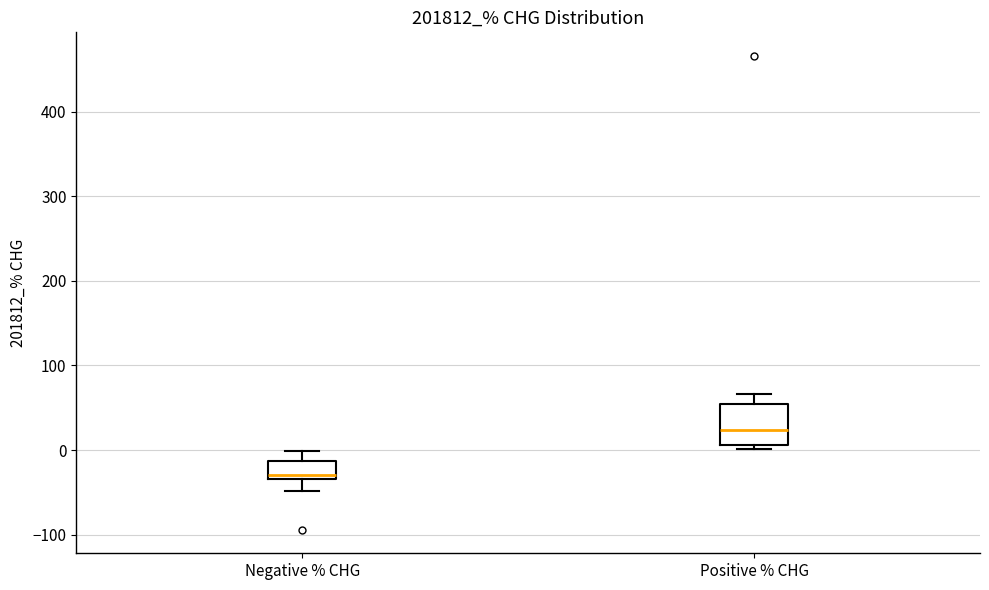

Reading left to right, read every box against the y-axis: the position of its median line, the range the box covers, and the ends of its whiskers. The values are not printed on the chart, so give them approximately, as read against the axis.

Negative % CHG: median -30 (just above the box's lower edge), box -30 to -10, whiskers -50 to 0
Positive % CHG: median 20, box 10 to 50, whiskers 0 to 70